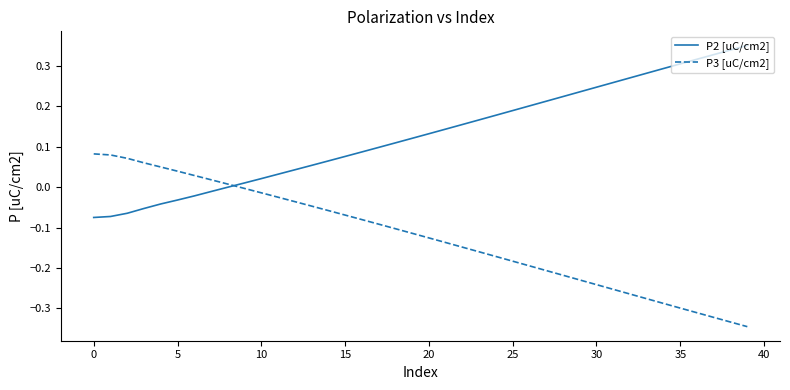

How many times do P3 [uC/cm2] and P2 [uC/cm2] cross each other?

1